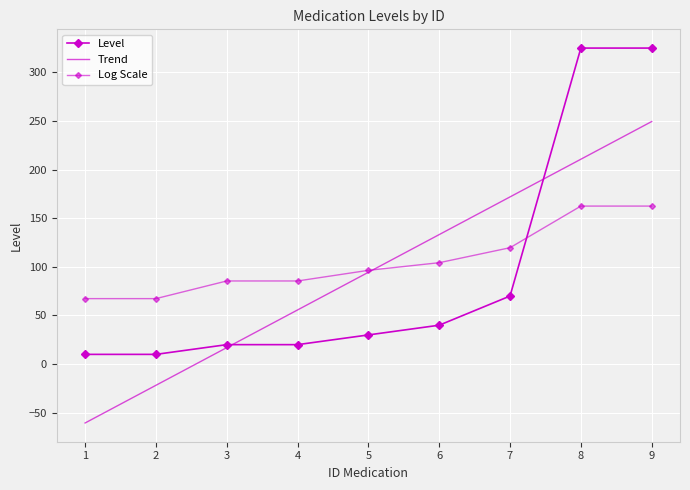

Reading left to right, list all the values displayed in this chart.

1=10	2=10	3=20	4=20	5=30	6=40	7=70	8=325	9=325